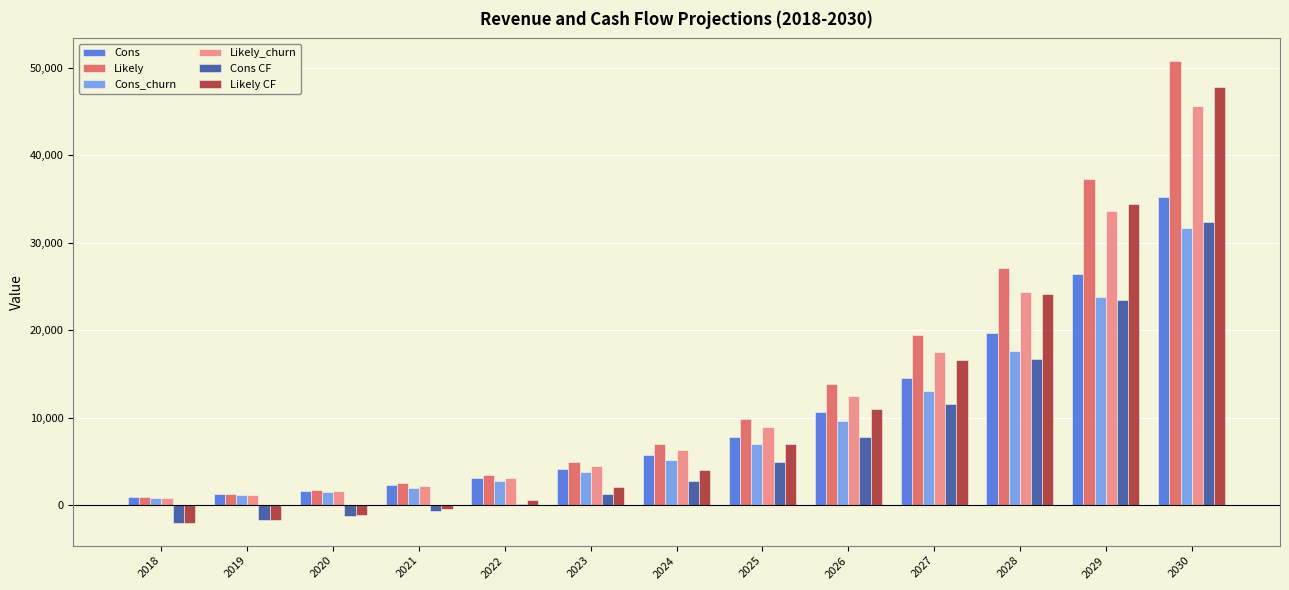

The value of Likely_churn at 2026 is 3160.8. True or false?

False